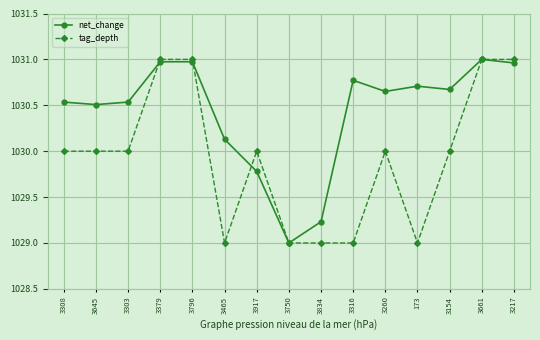

What is the label of the 14th point from the left?

3661